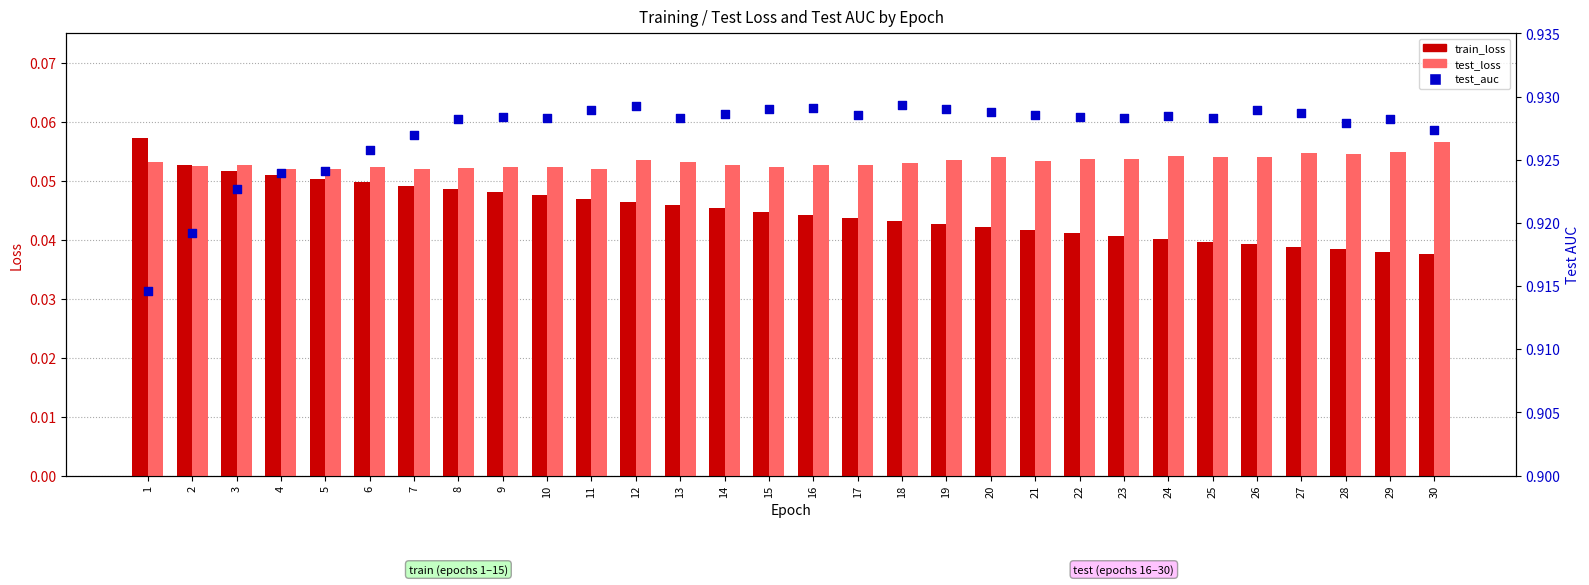

What is the total value across all series at 13?

1.0